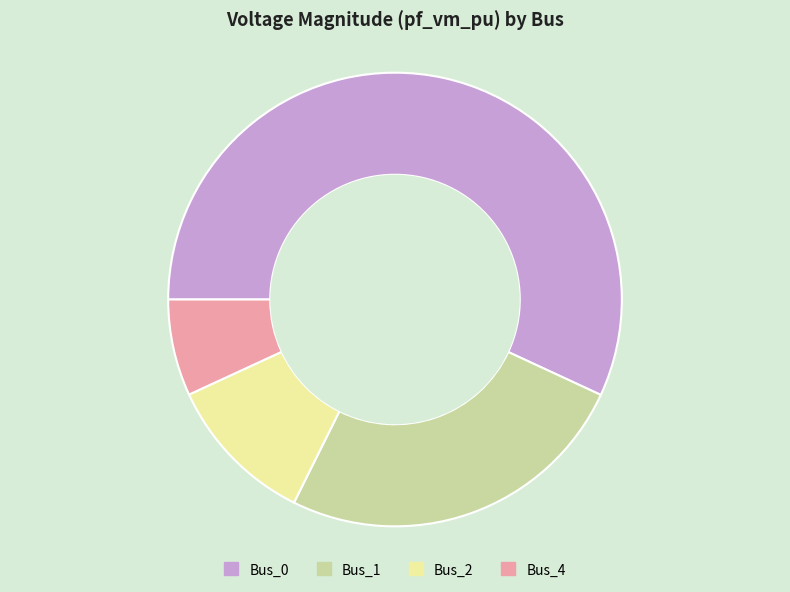

Is it true that Bus_1 is 25% of the pie?

True